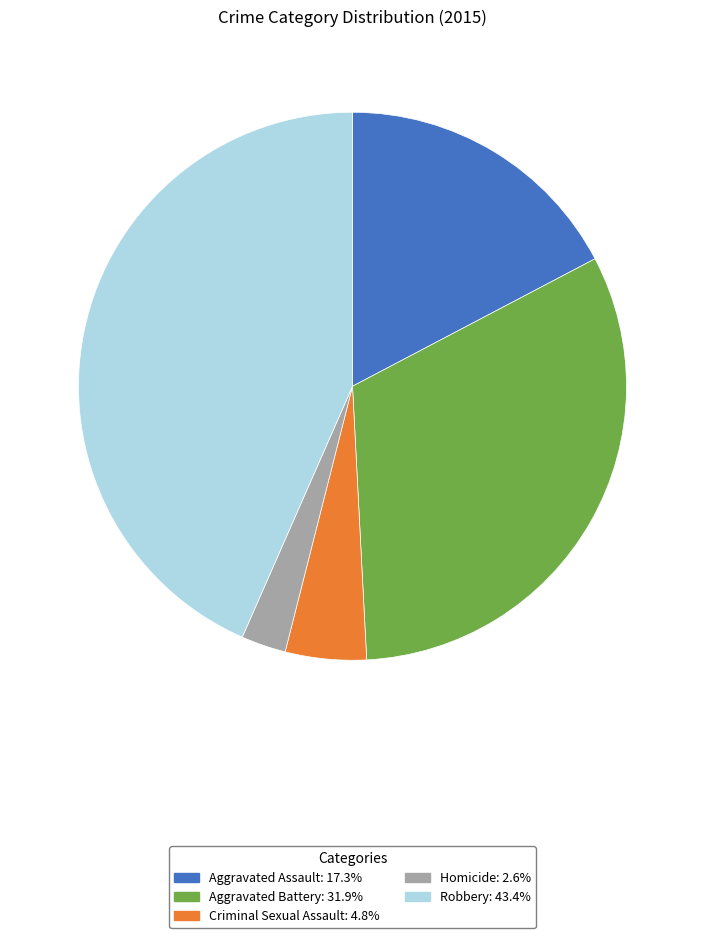

Rank the categories by value from lowest to highest.

Homicide, Criminal Sexual Assault, Aggravated Assault, Aggravated Battery, Robbery